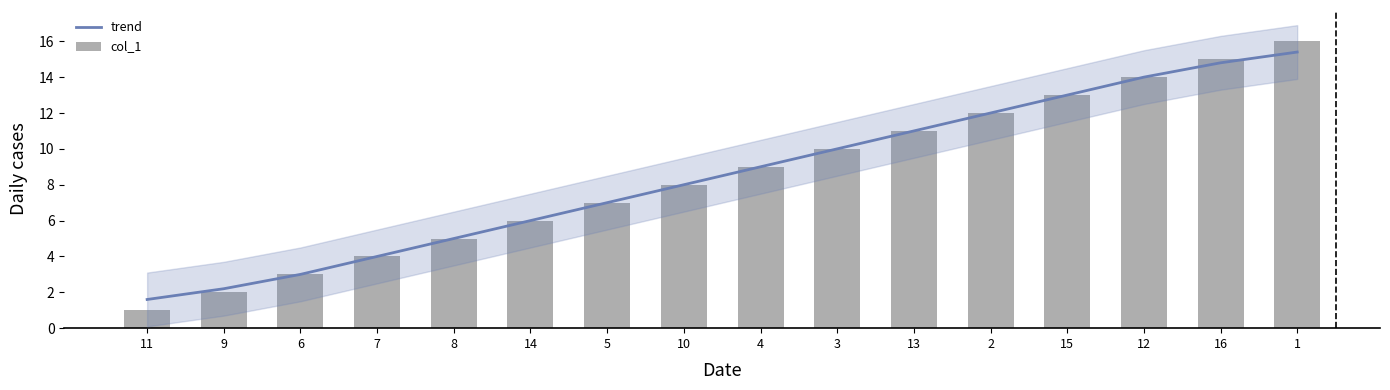

Between 6 and 7, which series saw the biggest shift?

trend